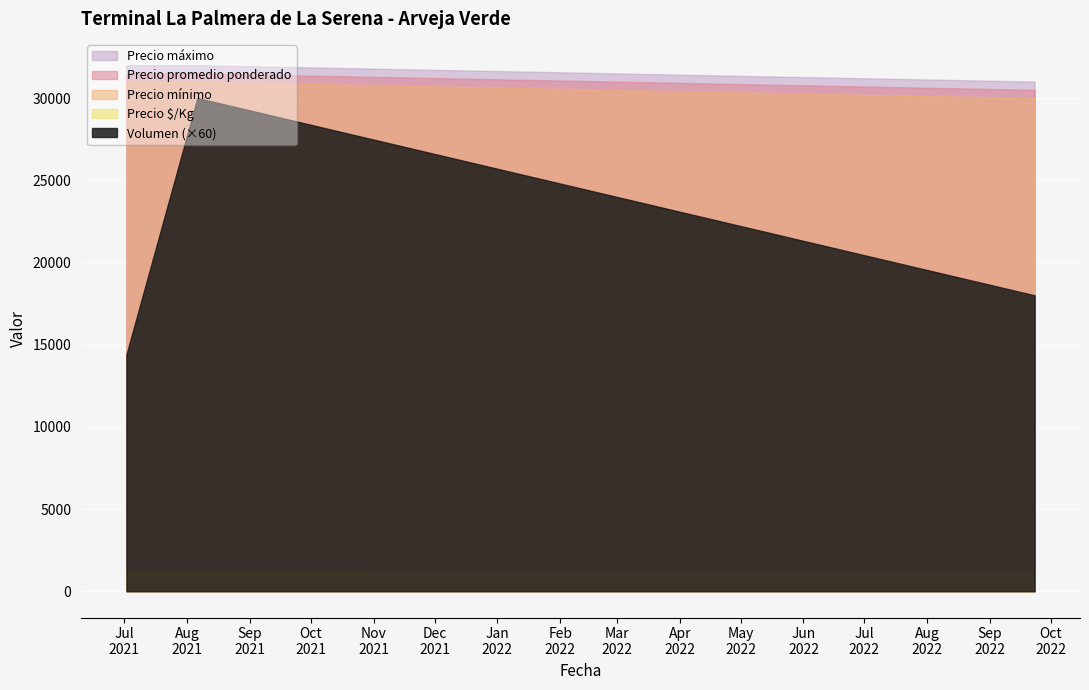

What is the approximate value of Volumen at 2021-08-06?

500